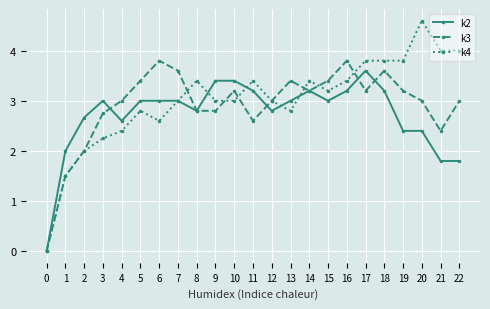

True or false: k4 has more than 0 interior local peaks.

True